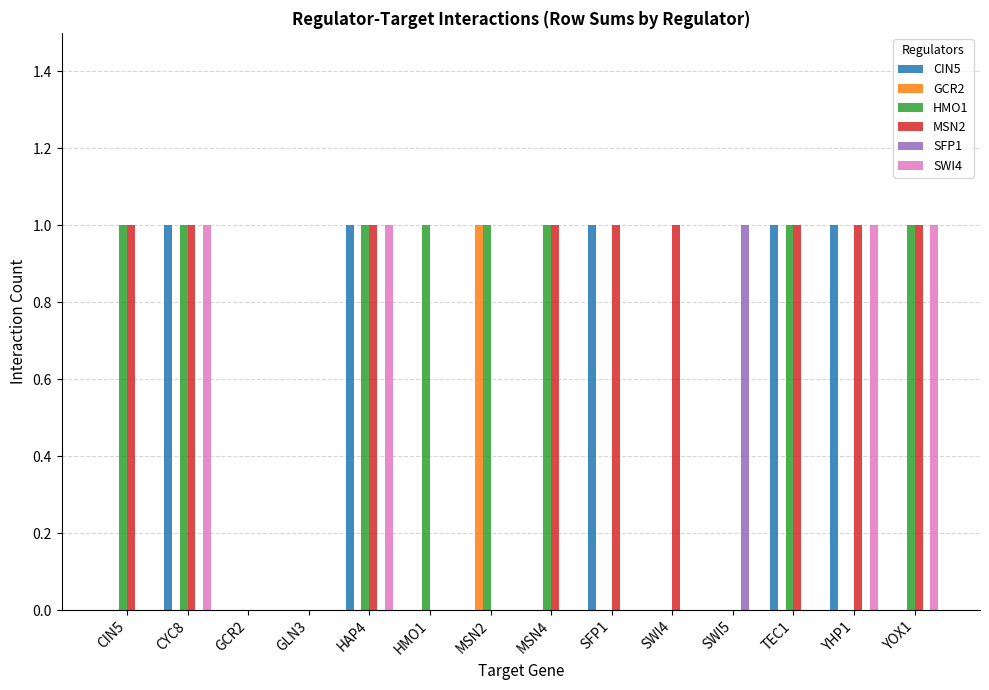

The value of CIN5 at CIN5 is 0. True or false?

True